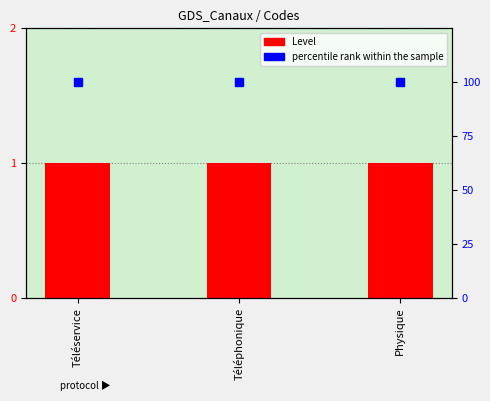

Rank the series at Téléphonique from highest to lowest value.

percentile rank within the sample, Level